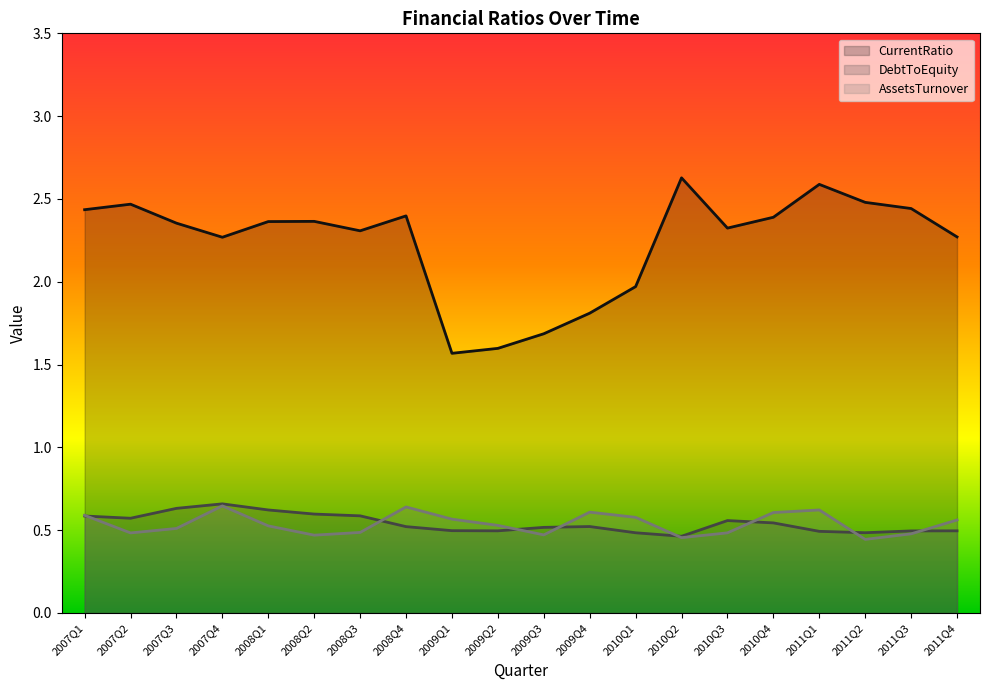

Which category has the lowest value across all series?

2011Q2